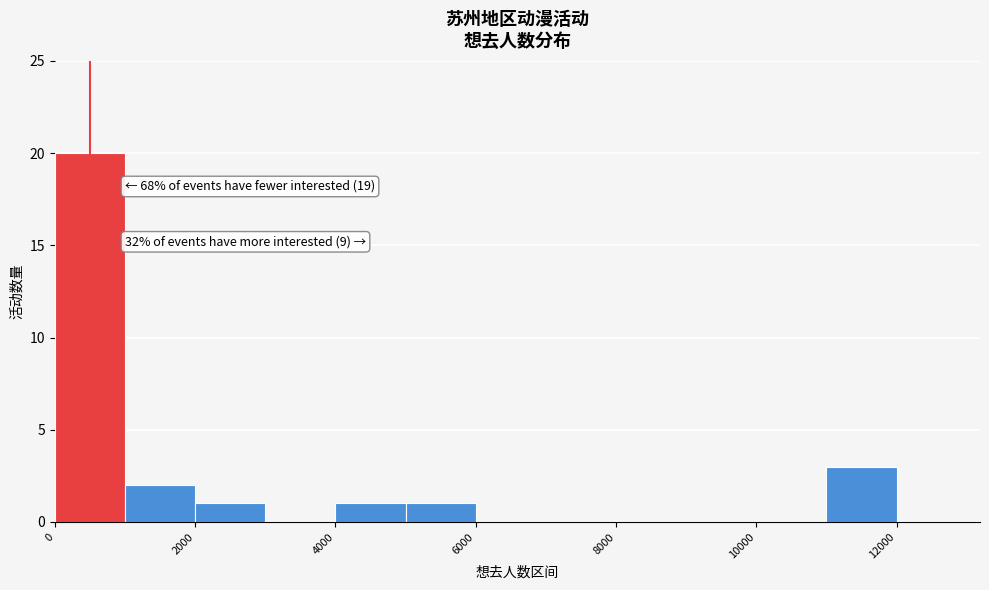

Which range on the x-axis has the tallest bar?

0 to 1000